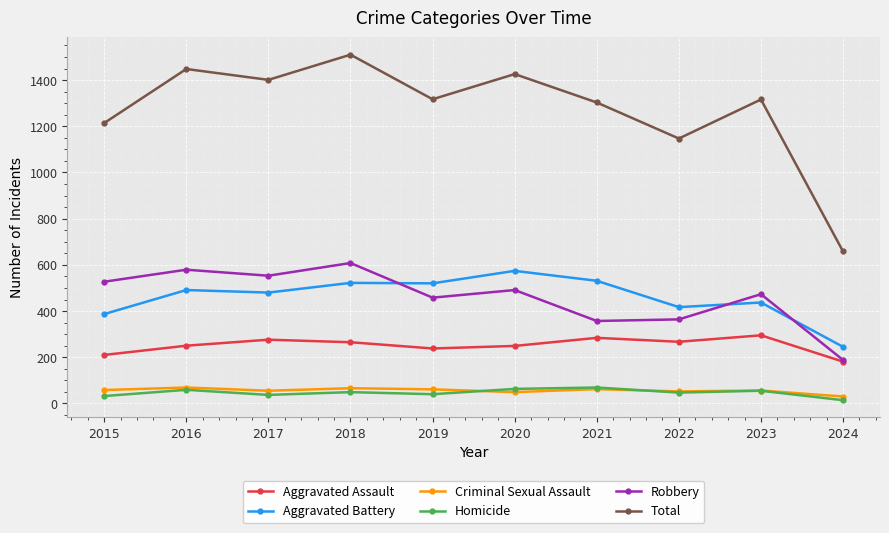

At how many categories does at least one series exceed 790?

9